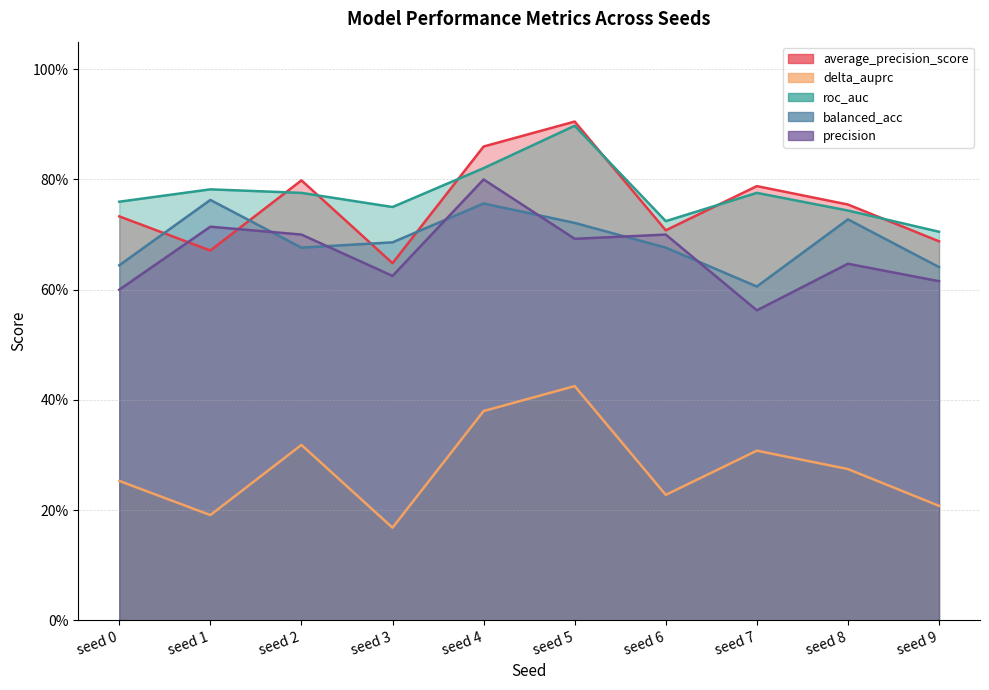

How many times do balanced_acc and precision cross each other?

6